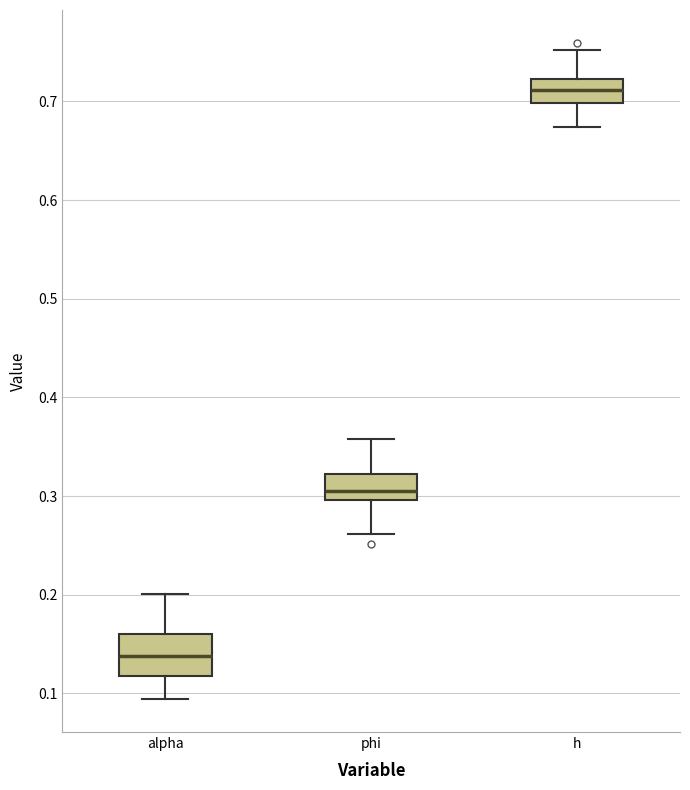

Which box is the tallest, from its lower edge to its upper edge?

alpha